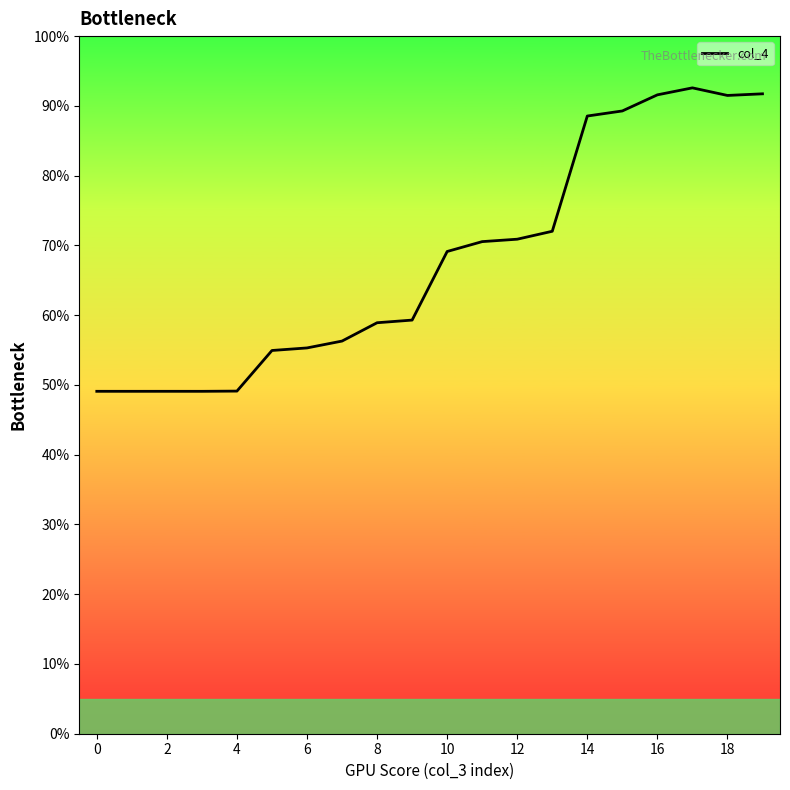

What is the smallest value displayed?

49.1